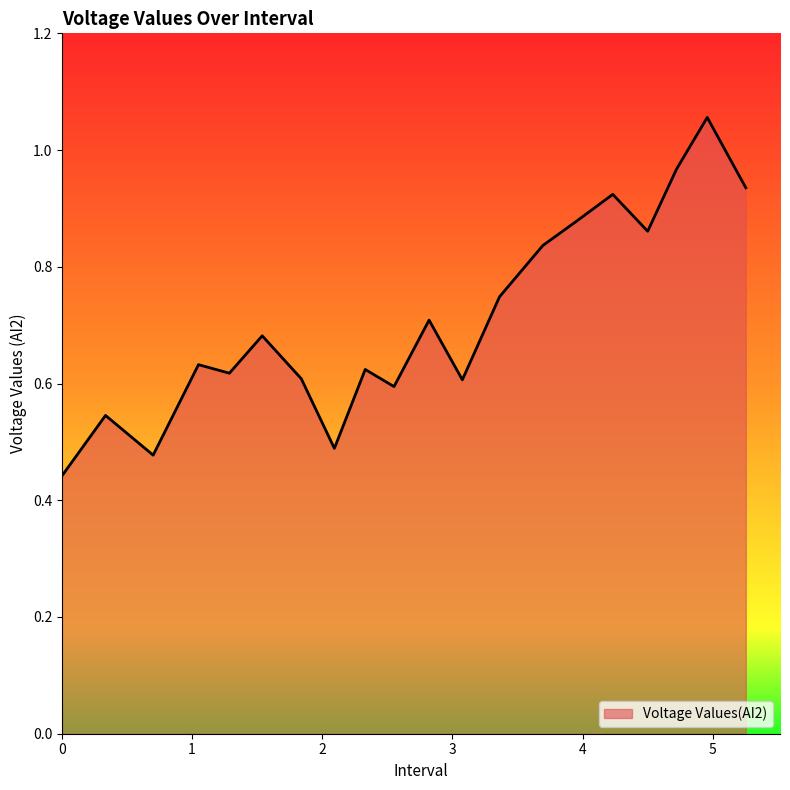

Which label corresponds to the largest value in the chart?

4.957925796508789